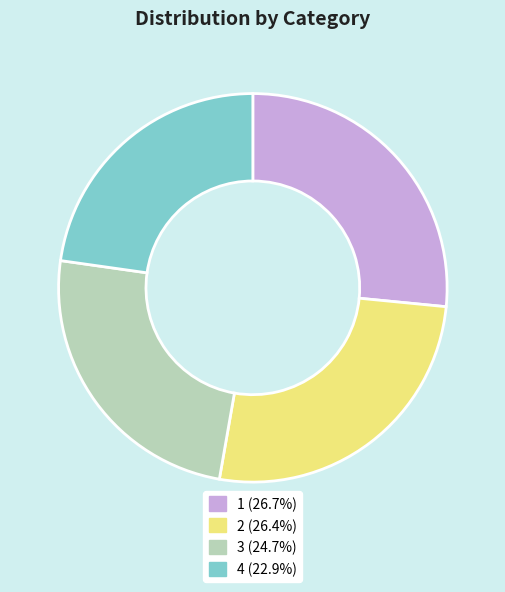

Approximately how many times larger is the value at 4 compared to 2?

0.9